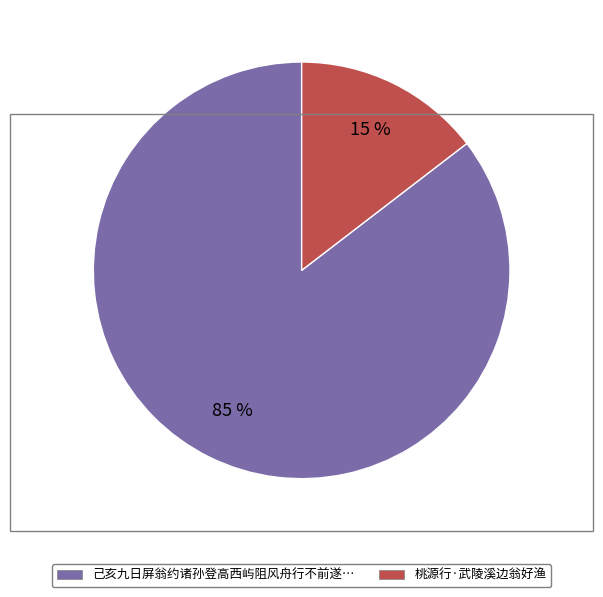

Is there a majority slice in this chart?

Yes